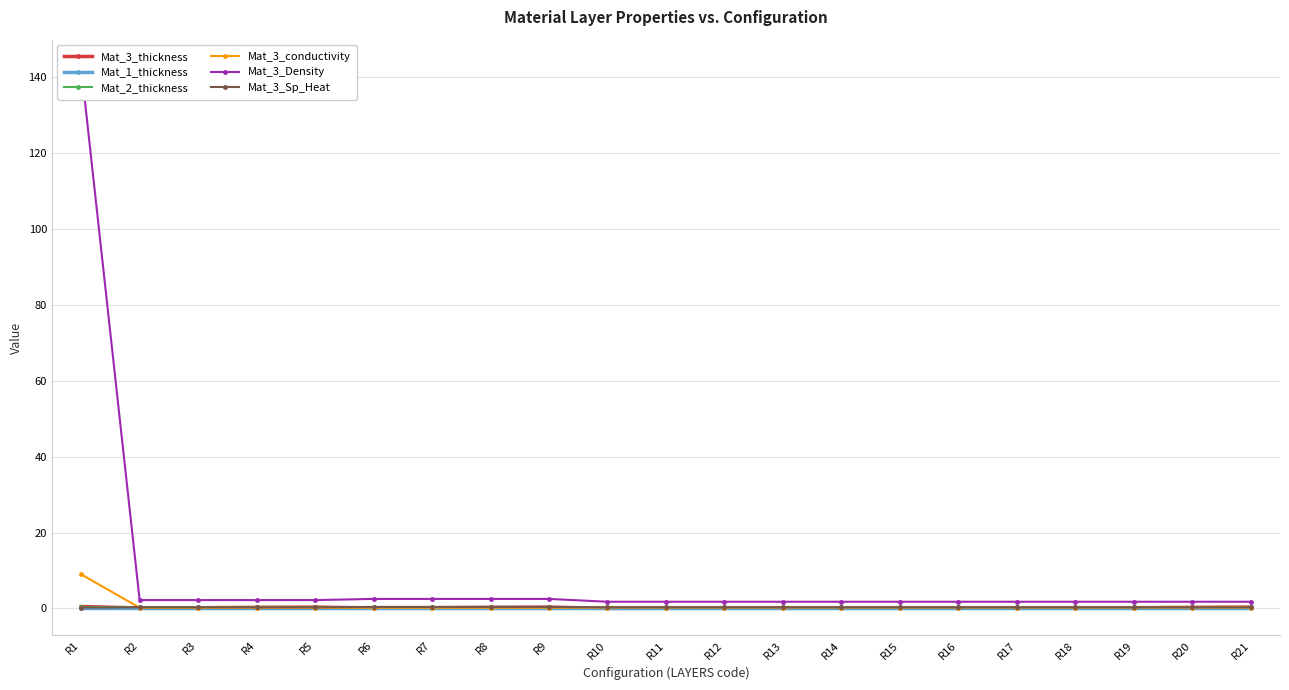

Reading left to right, extract all data points from this chart.

Mat_3_thickness: R1=0.5	R2=0.1	R3=0.2	R4=0.3	R5=0.3	R6=0.1	R7=0.2	R8=0.3	R9=0.3	R10=0.0	R11=0.0	R12=0.0	R13=0.0	R14=0.0	R15=0.1	R16=0.1	R17=0.1	R18=0.1	R19=0.2	R20=0.3	R21=0.3
Mat_1_thickness: R1=0.1	R2=0.1	R3=0.1	R4=0.1	R5=0.1	R6=0.1	R7=0.1	R8=0.1	R9=0.1	R10=0.1	R11=0.1	R12=0.1	R13=0.1	R14=0.1	R15=0.1	R16=0.1	R17=0.1	R18=0.1	R19=0.1	R20=0.1	R21=0.1
Mat_2_thickness: R1=0.3	R2=0.3	R3=0.3	R4=0.3	R5=0.3	R6=0.3	R7=0.3	R8=0.3	R9=0.3	R10=0.3	R11=0.3	R12=0.3	R13=0.3	R14=0.3	R15=0.3	R16=0.3	R17=0.3	R18=0.3	R19=0.3	R20=0.3	R21=0.3
Mat_3_conductivity: R1=9.0	R2=0.2	R3=0.2	R4=0.2	R5=0.2	R6=0.2	R7=0.2	R8=0.2	R9=0.2	R10=0.2	R11=0.2	R12=0.2	R13=0.2	R14=0.2	R15=0.2	R16=0.2	R17=0.2	R18=0.2	R19=0.2	R20=0.2	R21=0.2
Mat_3_Density: R1=142.8	R2=2.2	R3=2.2	R4=2.2	R5=2.2	R6=2.5	R7=2.5	R8=2.5	R9=2.5	R10=1.7	R11=1.7	R12=1.7	R13=1.7	R14=1.7	R15=1.7	R16=1.7	R17=1.7	R18=1.7	R19=1.7	R20=1.7	R21=1.7
Mat_3_Sp_Heat: R1=0.2	R2=0.3	R3=0.3	R4=0.3	R5=0.3	R6=0.4	R7=0.4	R8=0.4	R9=0.4	R10=0.3	R11=0.3	R12=0.3	R13=0.3	R14=0.3	R15=0.3	R16=0.3	R17=0.3	R18=0.3	R19=0.3	R20=0.3	R21=0.3